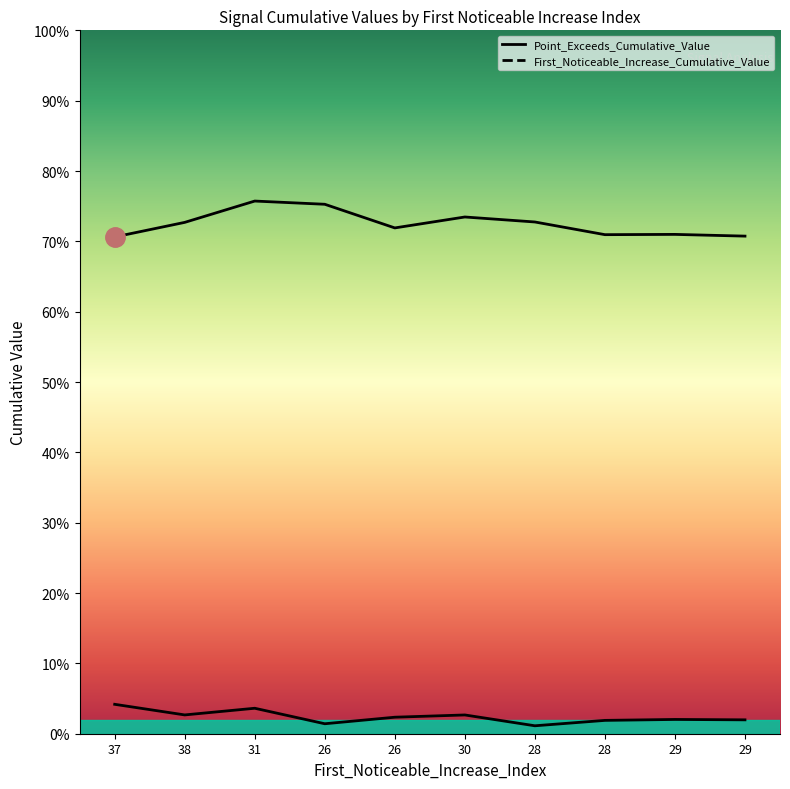

What value does the Point_Exceeds_Cumulative_Value series have at 26?

0.7